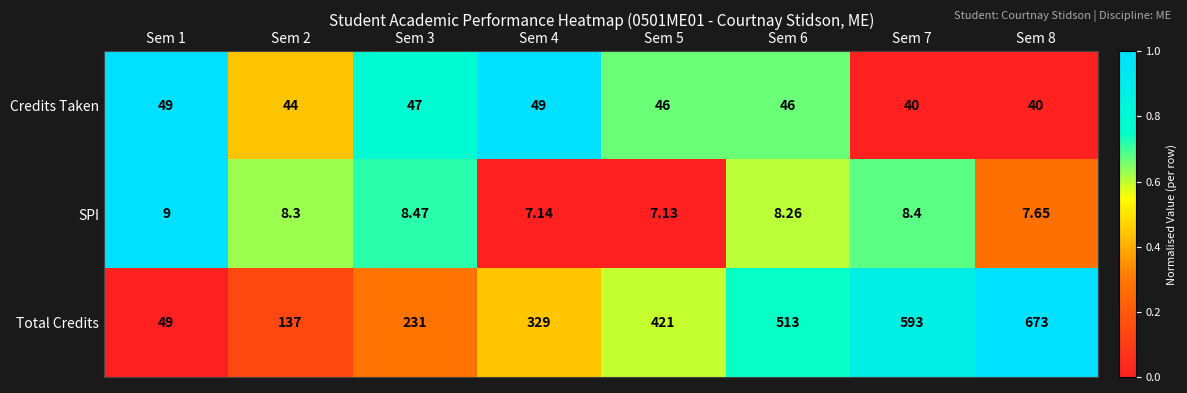

List the series in order of their peak value, lowest first.

SPI, Credits Taken, Total Credits